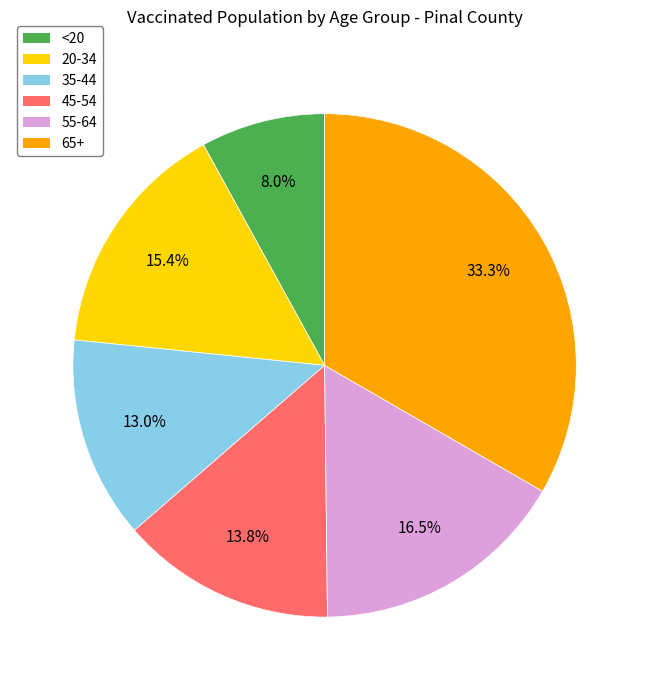

Rank the categories by value from lowest to highest.

<20, 35-44, 45-54, 20-34, 55-64, 65+